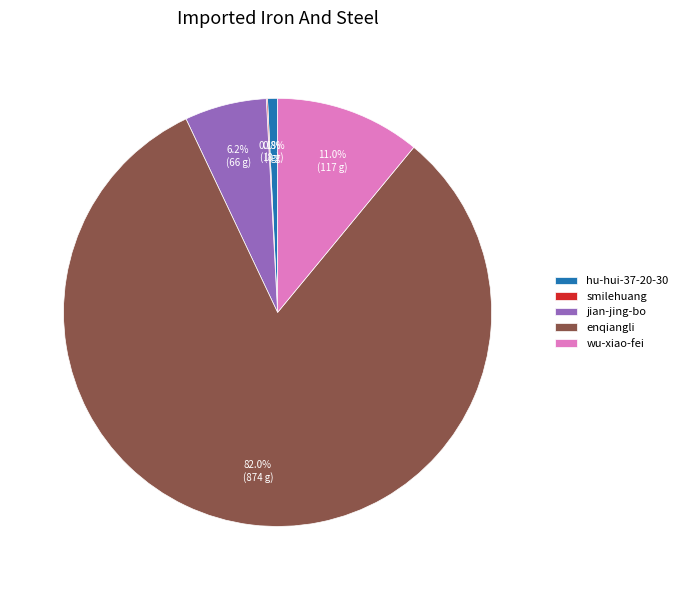

Is the sum of wu-xiao-fei and hu-hui-37-20-30 greater than half?

No